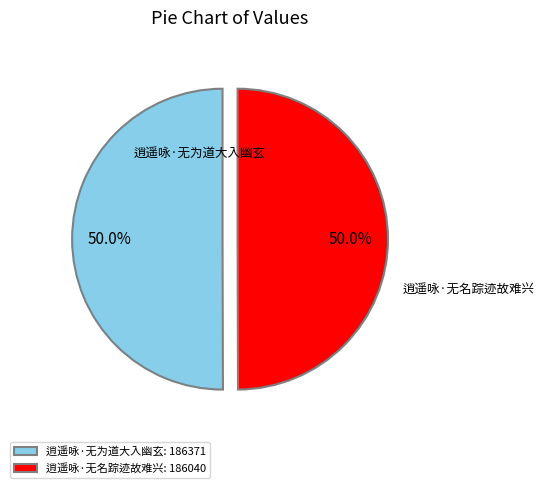

How much of the chart is everything except 逍遥咏·无为道大入幽玄: 186371?

50.0%